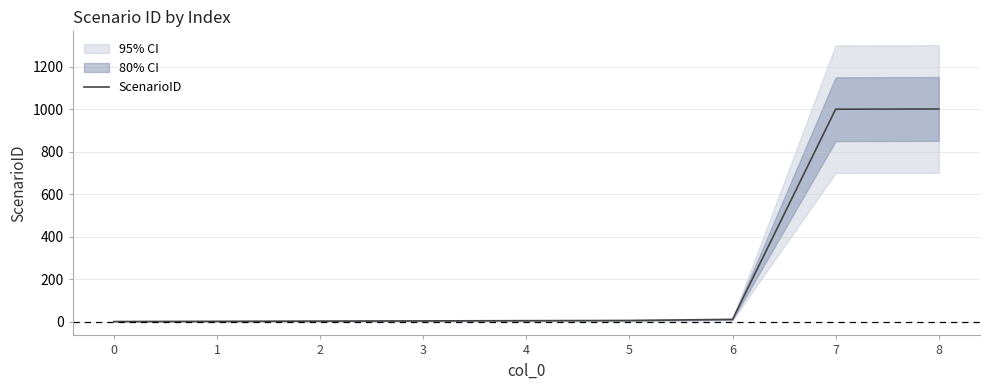

What is the value of the 7th point from the left?

11